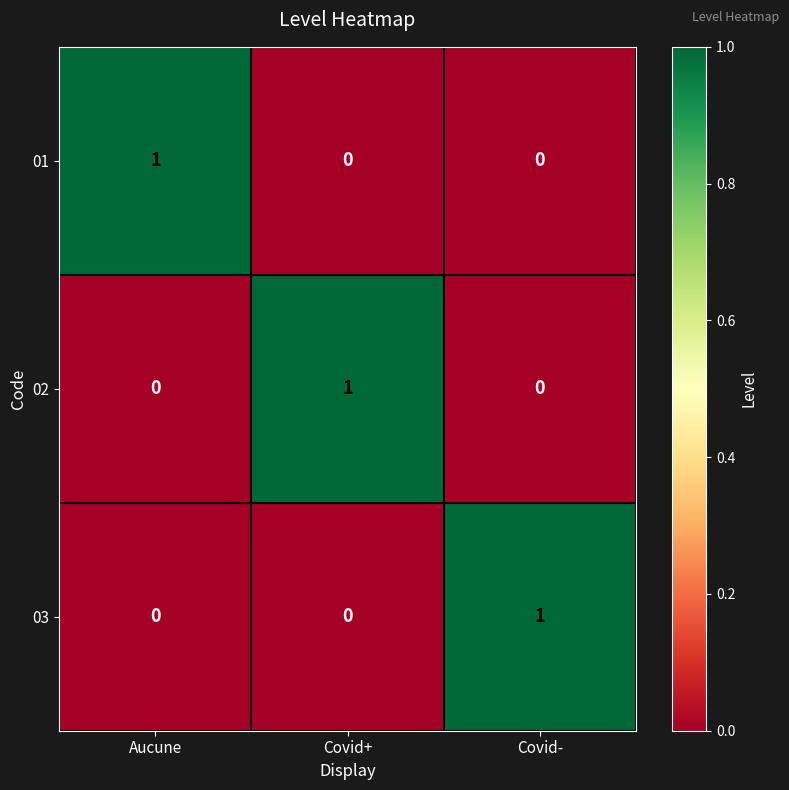

True or false: 03 has a value of 0 at Covid-.

False